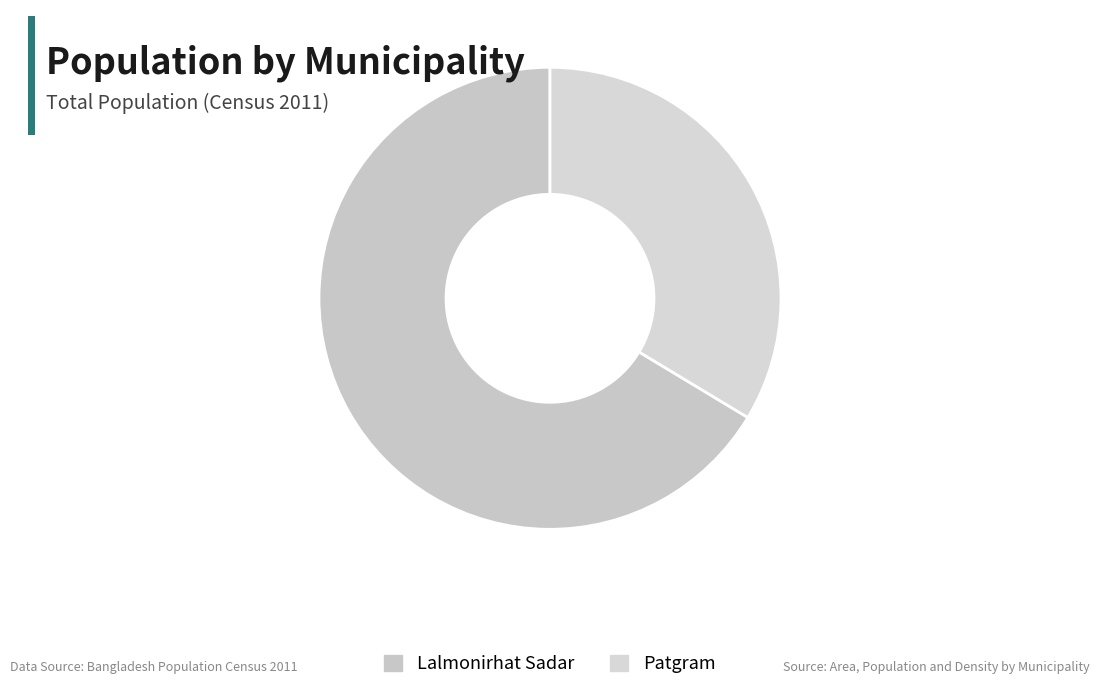

Count the number of slices in the pie.

2